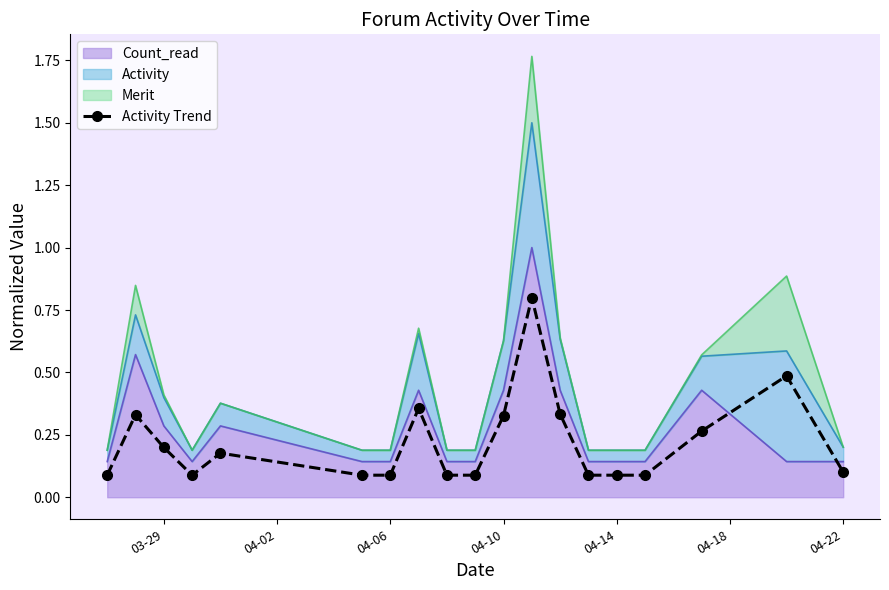

Reading left to right, what are all the values shown in this chart?

0.1	0.3	0.2	0.1	0.2	0.1	0.1	0.4	0.1	0.1	0.3	0.8	0.3	0.1	0.1	0.1	0.3	0.5	0.1